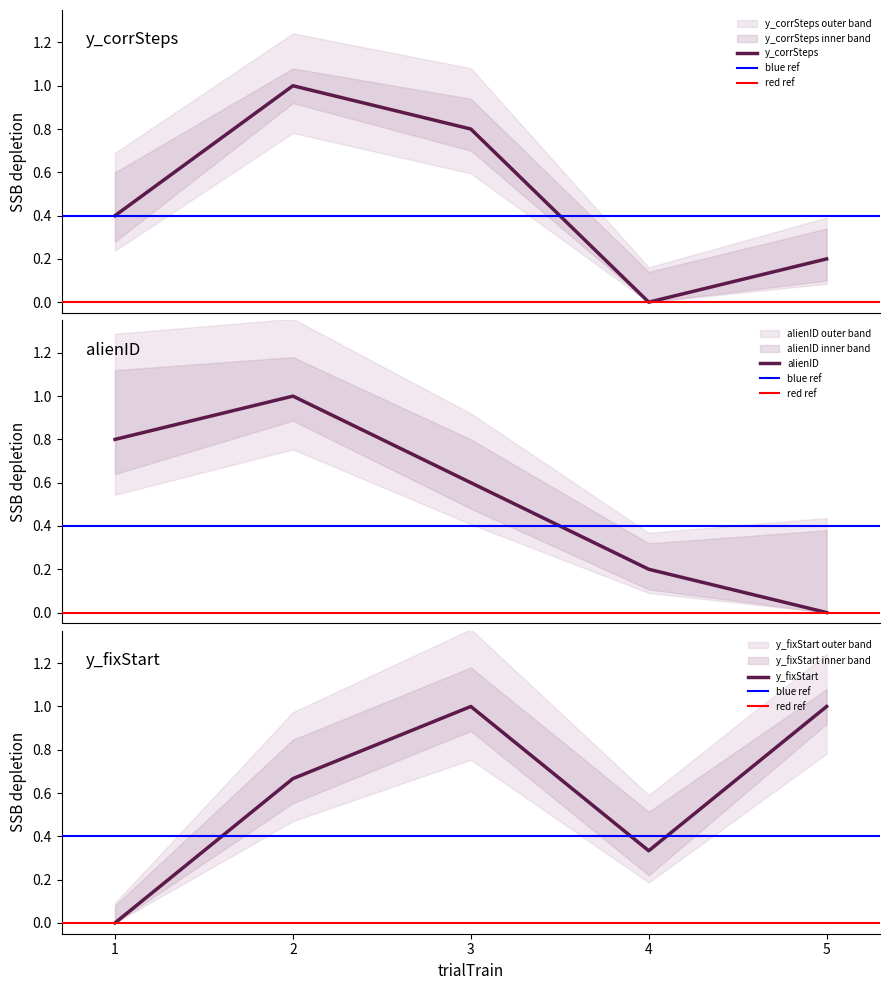

Count the y_fixStart values in the range 0 to 1.

5